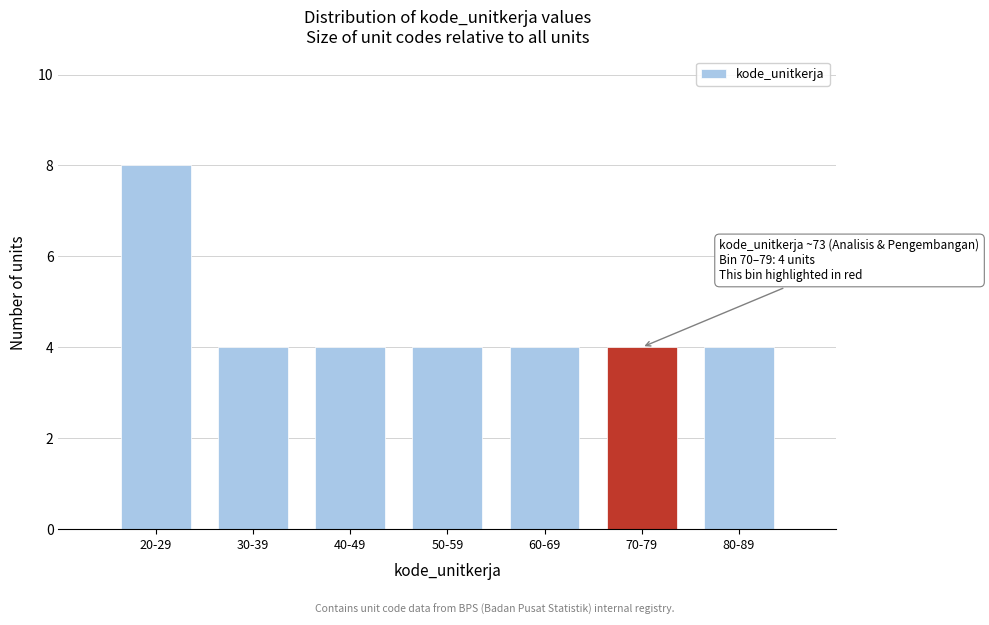

Reading left to right, transcribe all the data shown in this chart.

20-29=8	30-39=4	40-49=4	50-59=4	60-69=4	70-79=4	80-89=4